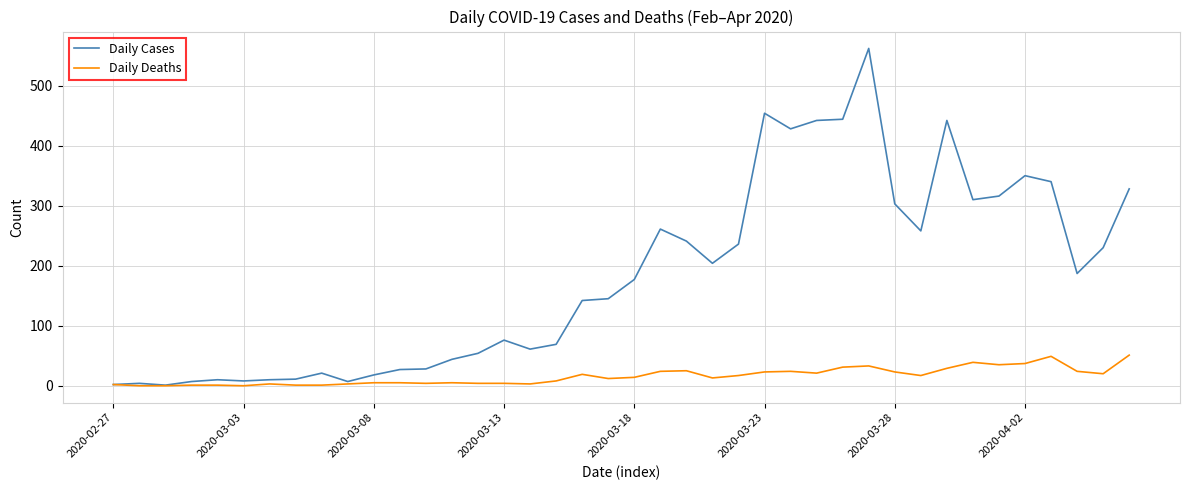

List the series in order of their overall mean, lowest first.

Daily Deaths, Daily Cases